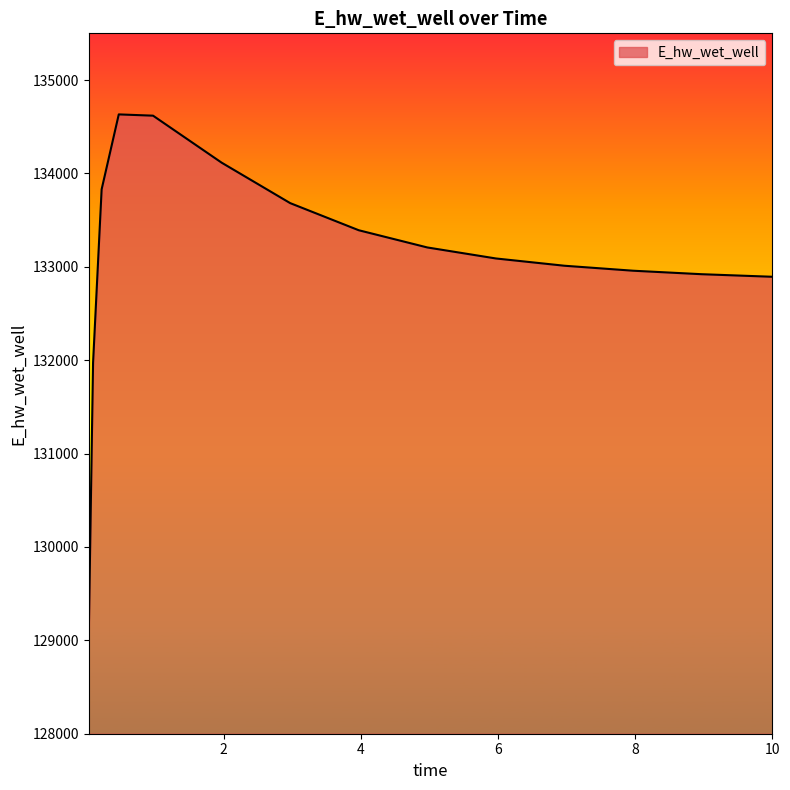

What is the greatest value displayed?

134631.9